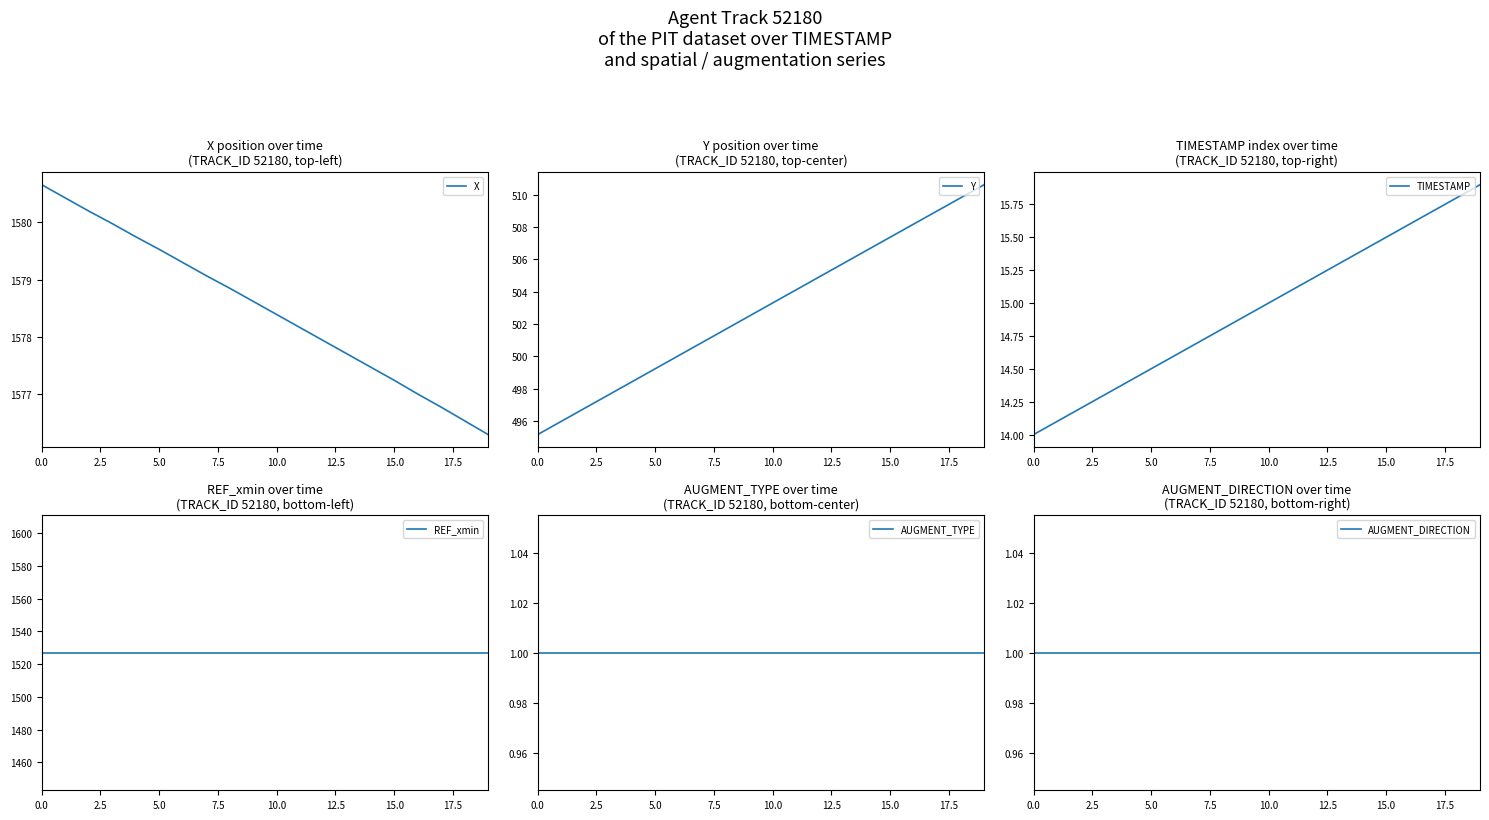

At how many categories does at least one series exceed 1038?

20